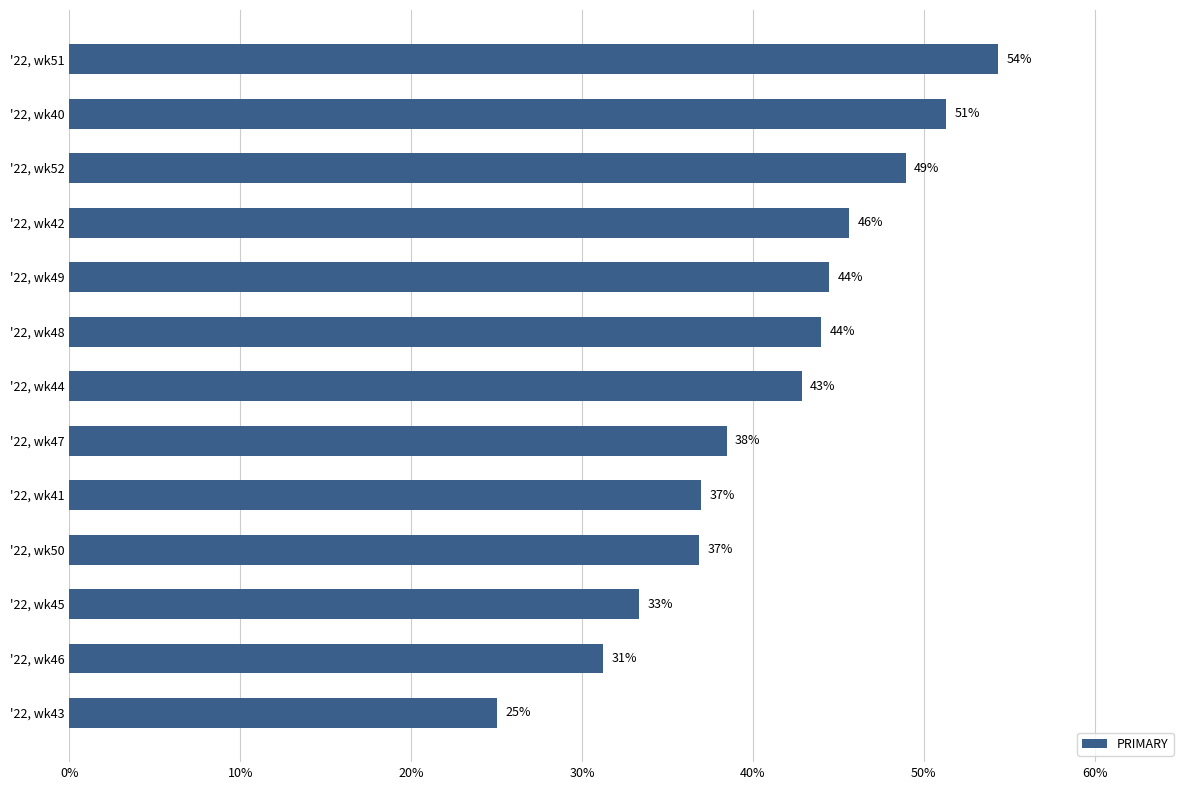

What is the difference between the second highest and minimum values?

26.3